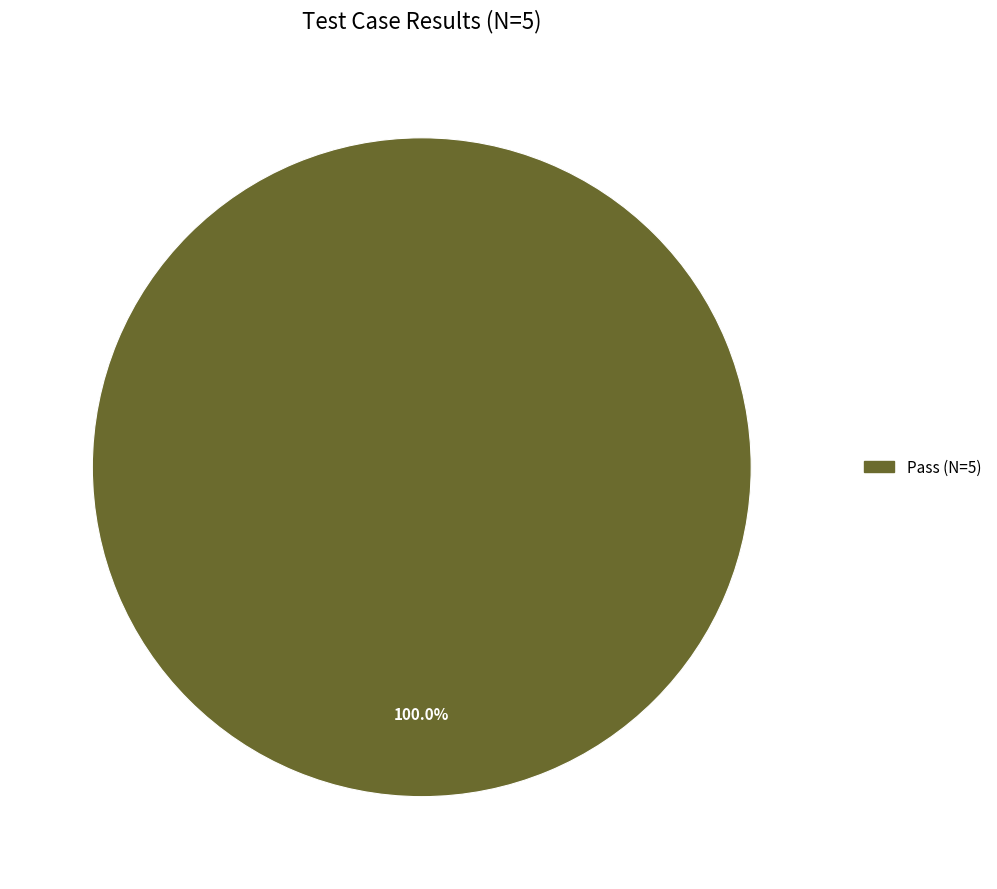

Does any single category account for the majority?

Yes